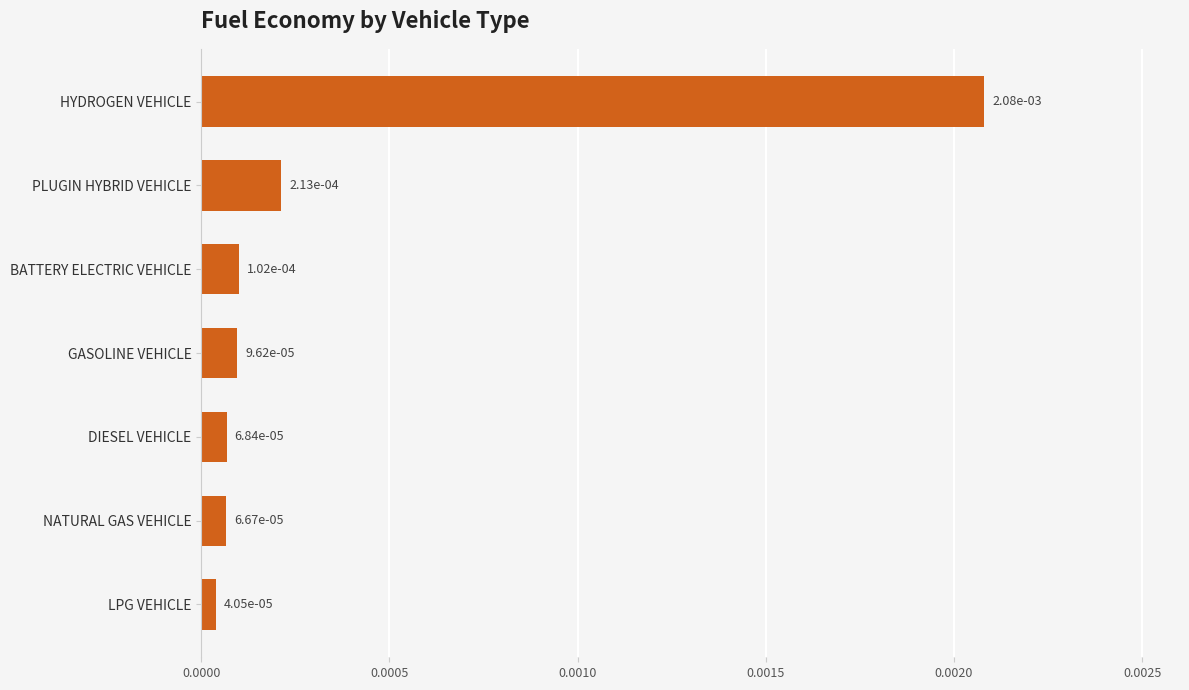

Count the number of categories in the chart.

7